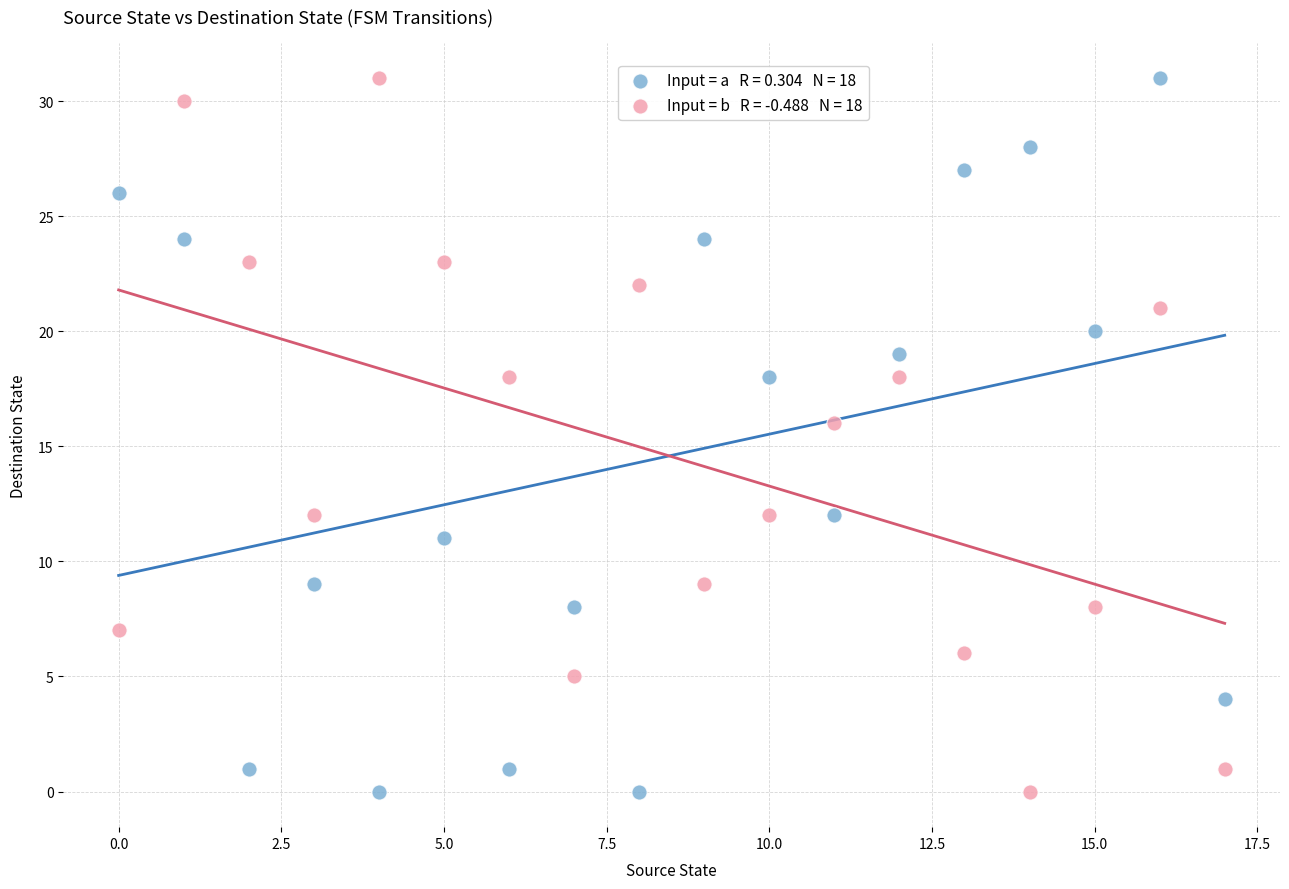

Across all data points, what is the range of Y values (max minus min)?

31